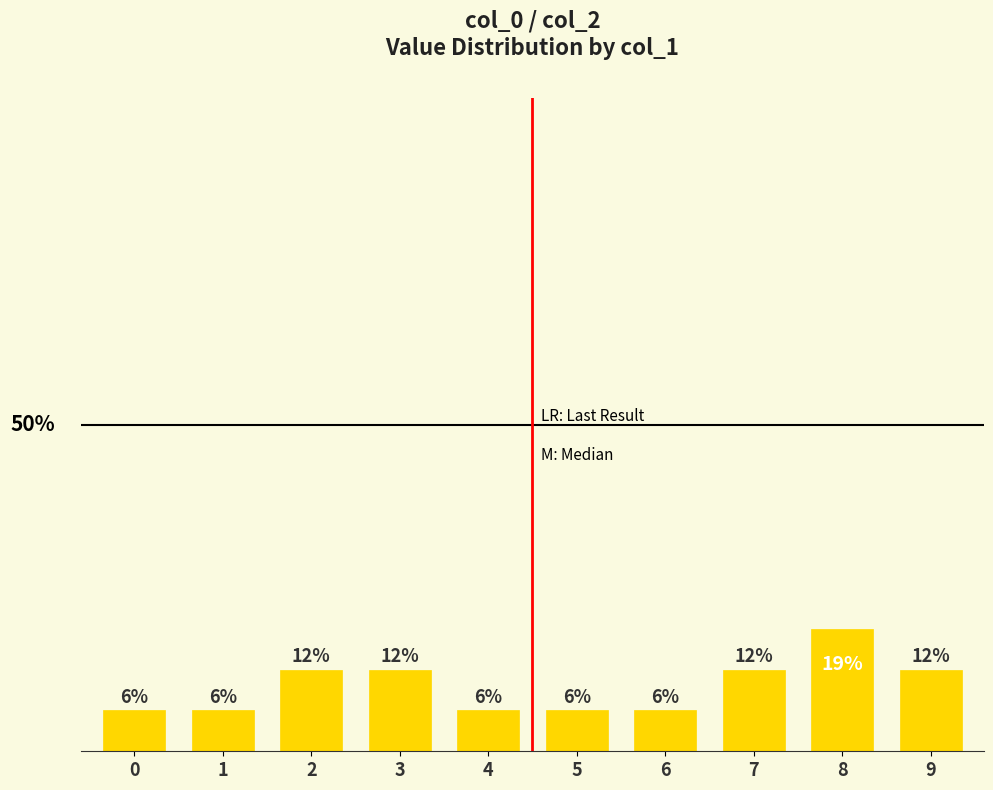

Approximately how many times larger is the value at 5 compared to 4?

1.0